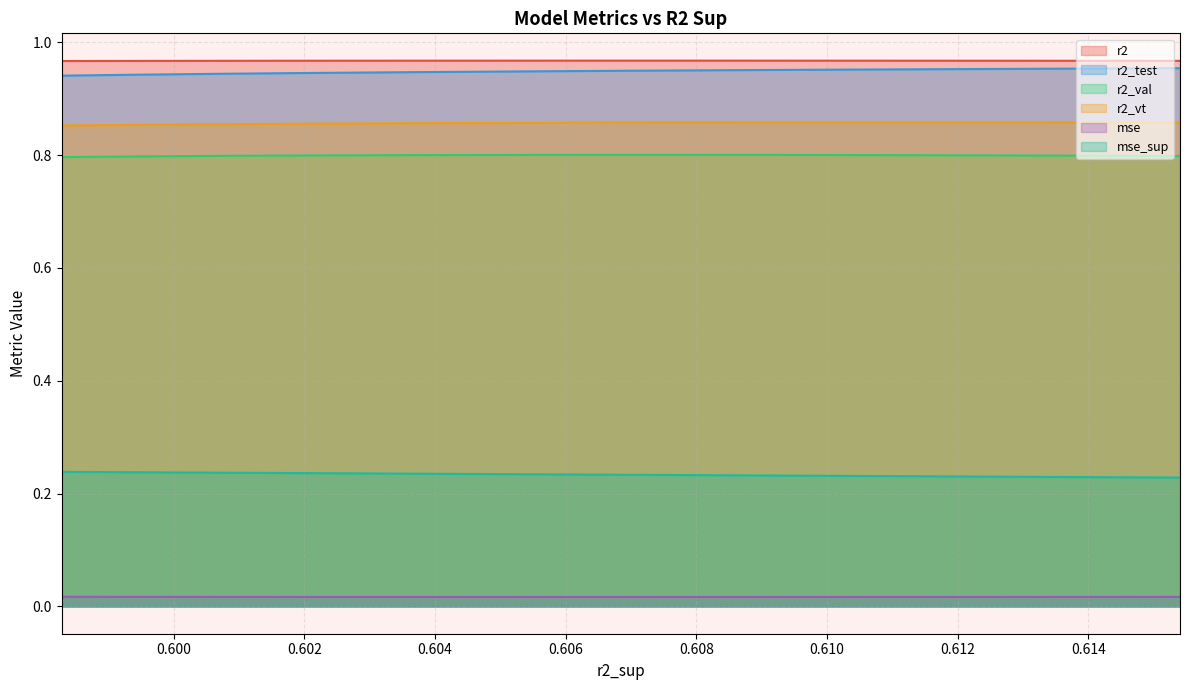

Does the chart have visible grid lines?

Yes